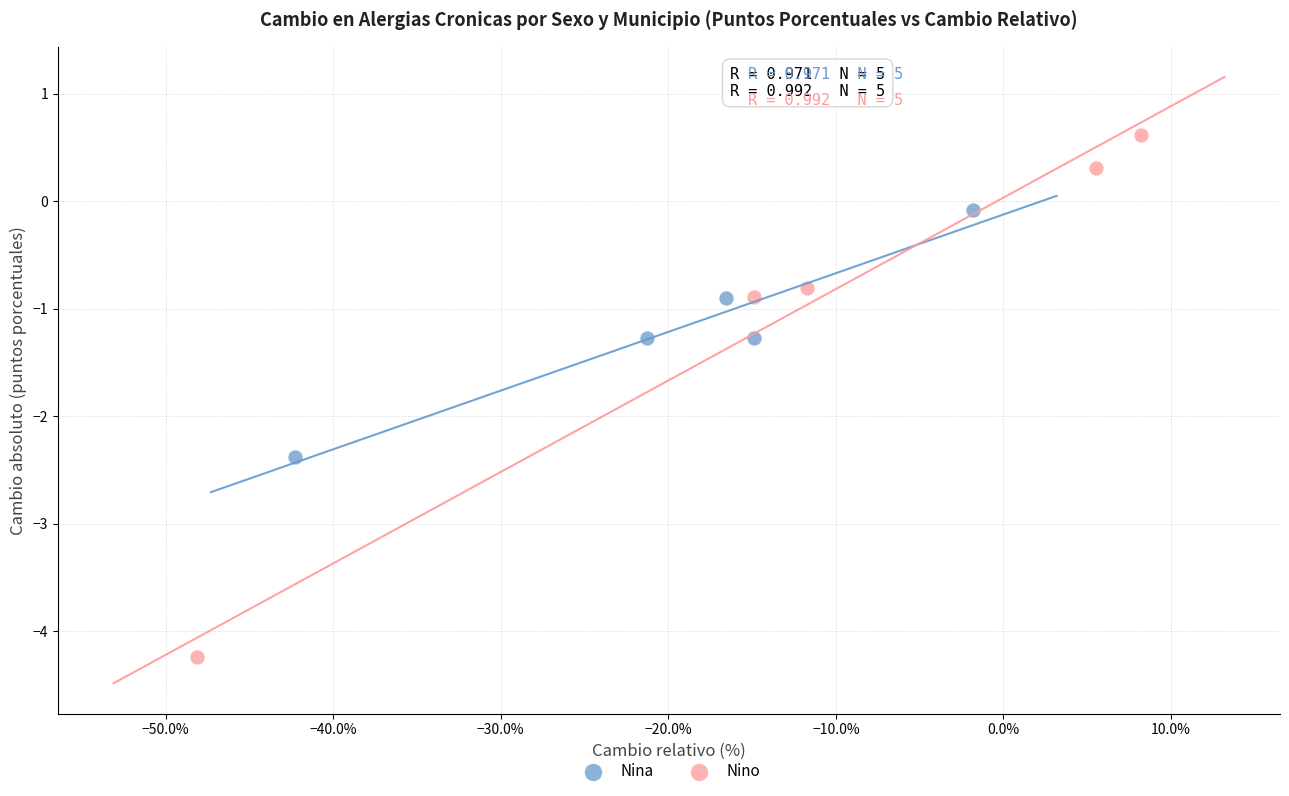

Which series reaches the maximum Y coordinate?

Nino